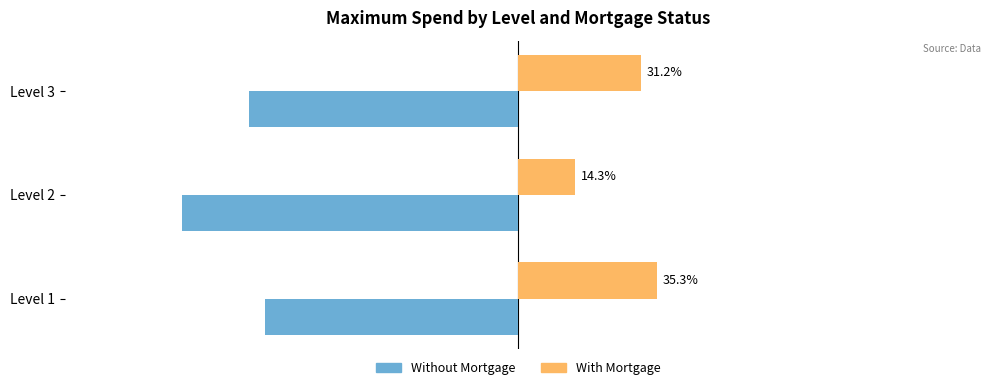

Which category has the highest value in the With Mortgage series?

Level 1